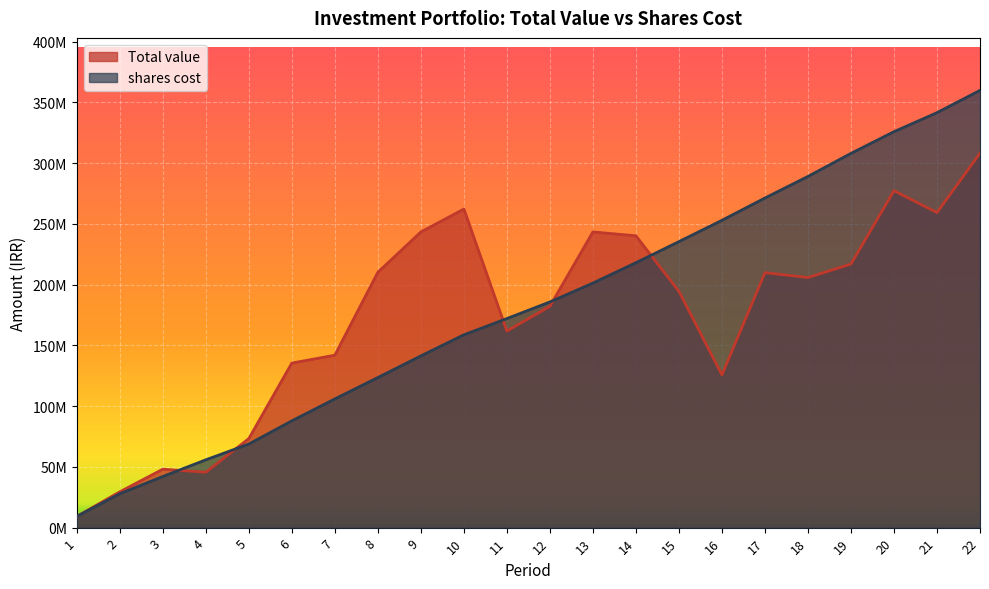

How many data points in Total value are above 205802264?

11